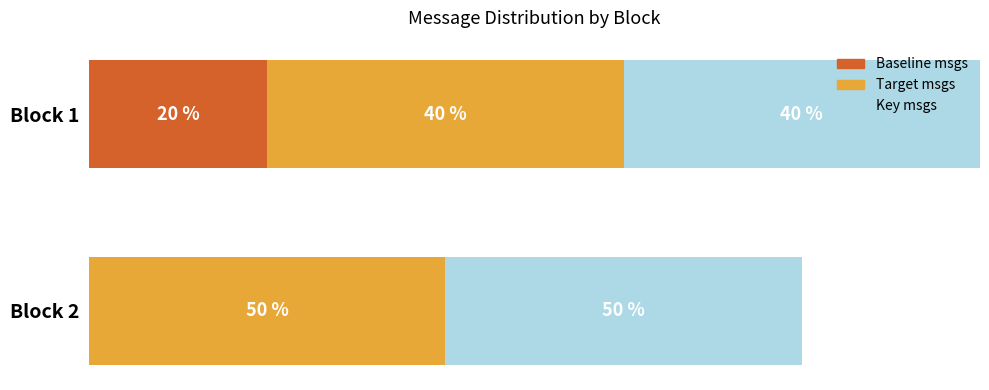

Is it true that Block 2 (target_g) equals 1 at target2_g?

False